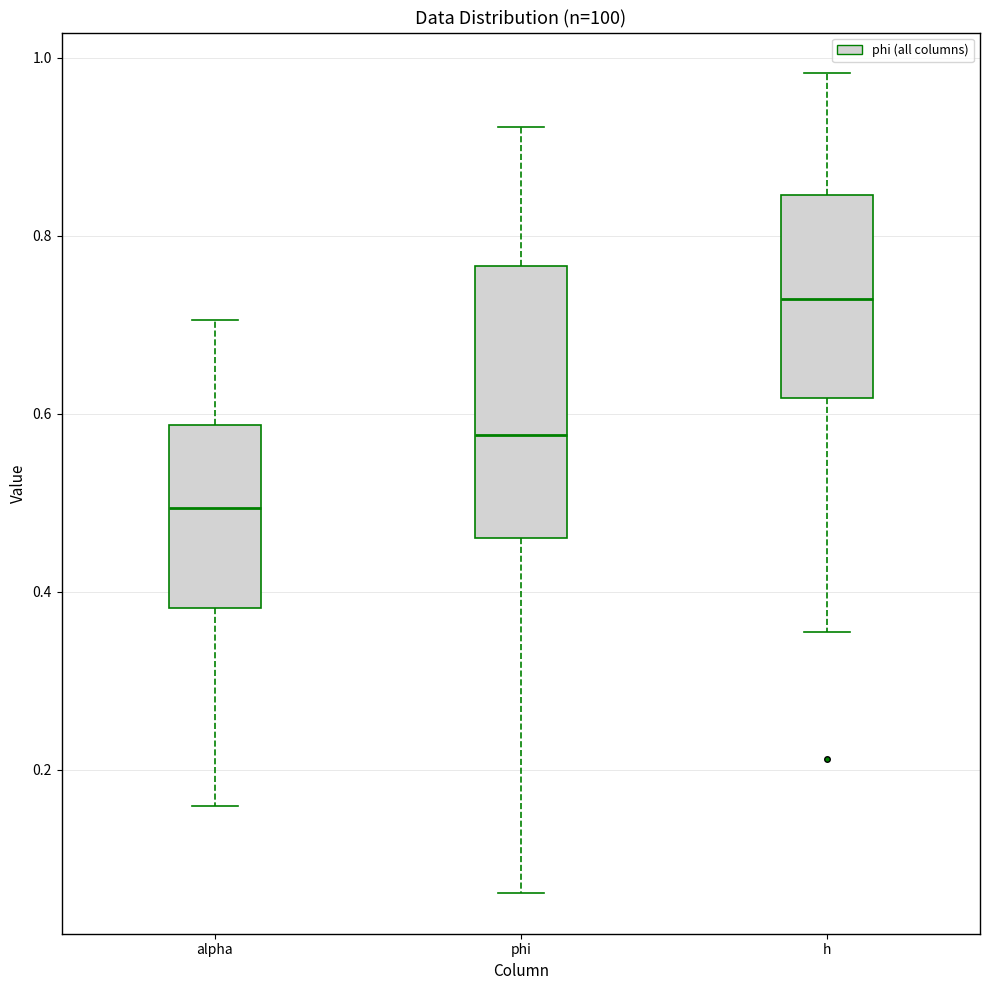

Reading left to right, transcribe this box plot: for each box, give where its median line is, the range the box spans, and where its two whiskers end, as read against the y-axis. The values are not printed on the chart, so give them approximately, as read against the axis.

alpha: median 0.50, box 0.38 to 0.58, whiskers 0.16 to 0.70
phi: median 0.58, box 0.46 to 0.76, whiskers 0.06 to 0.92
h: median 0.72, box 0.62 to 0.84, whiskers 0.36 to 0.98